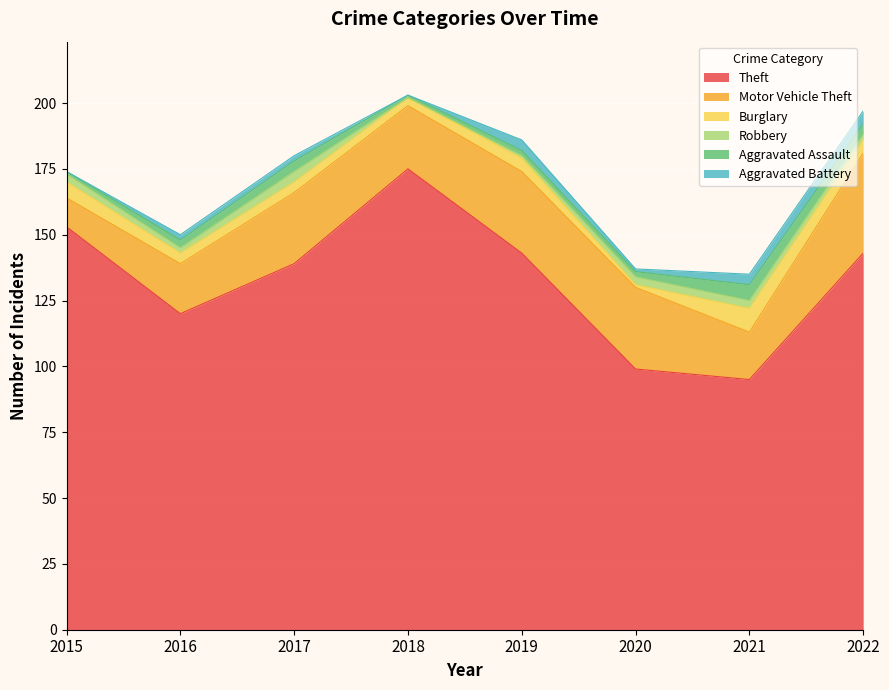

Is the value of Theft at 2021 greater than the value of Robbery at 2015?

Yes